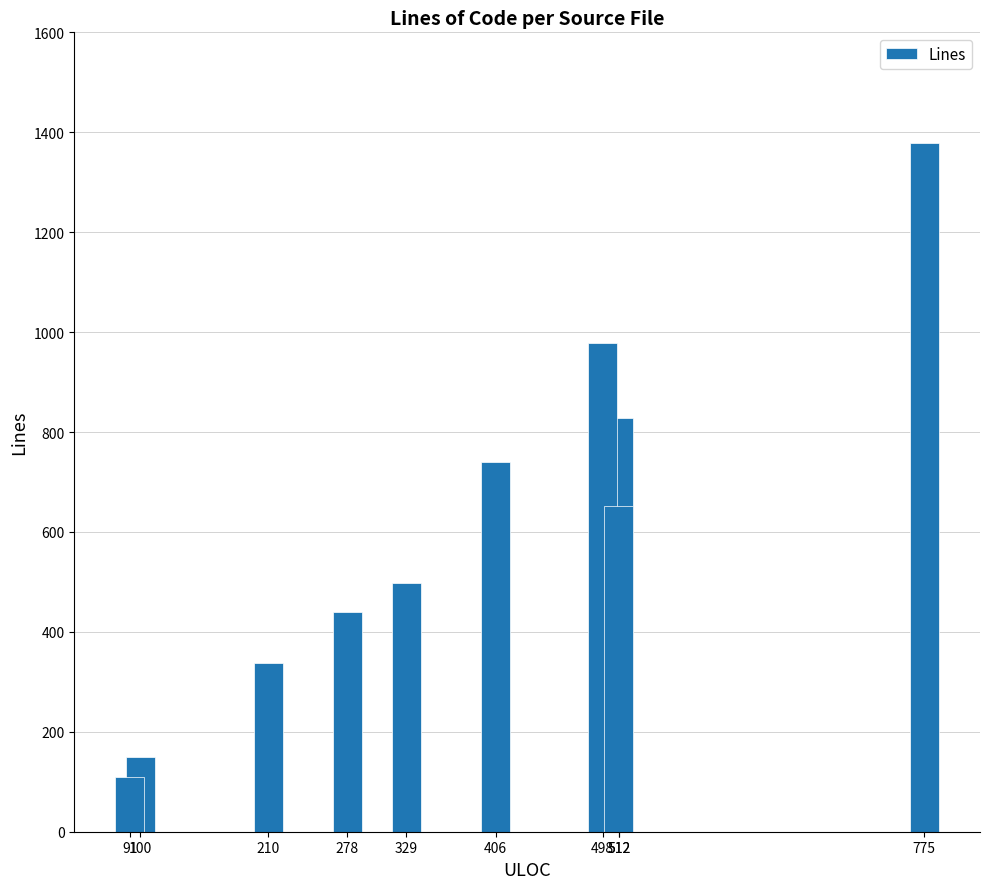

Is it true that the value at 512 is 562?

False